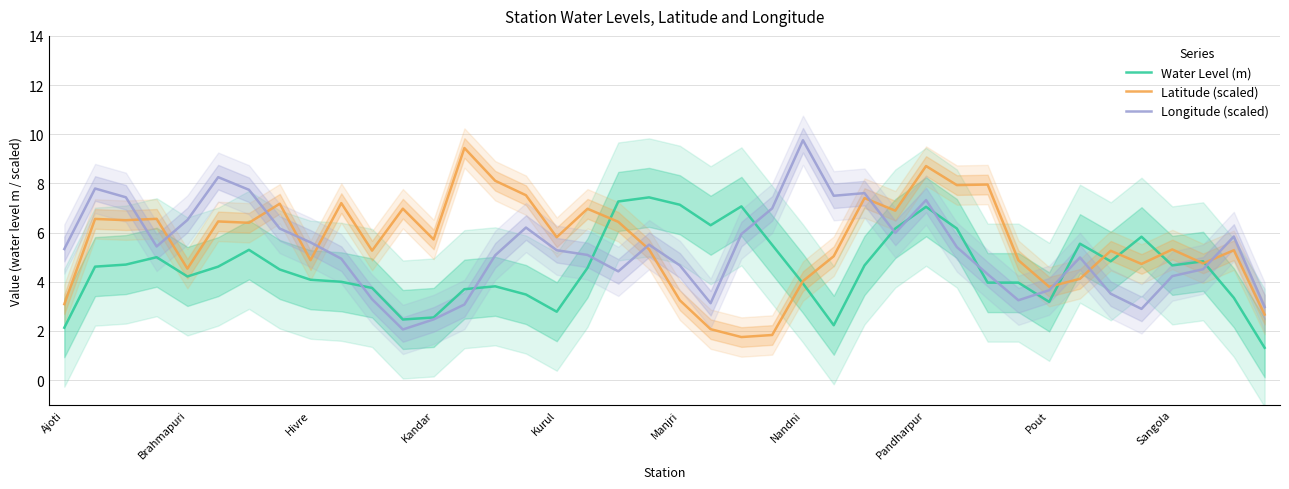

What is the label of the 7th point from the right?

33